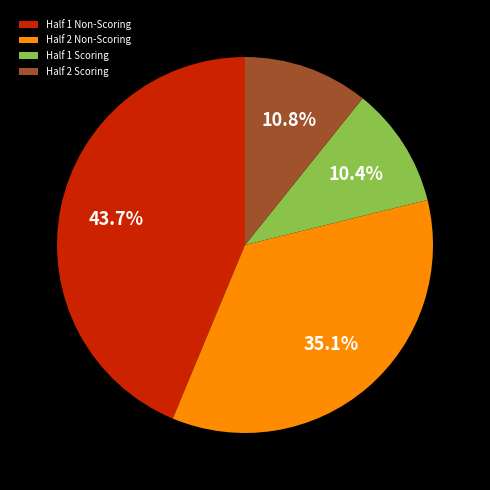

Combined, do Half 1 Non-Scoring and Half 1 Scoring account for over 50%?

Yes